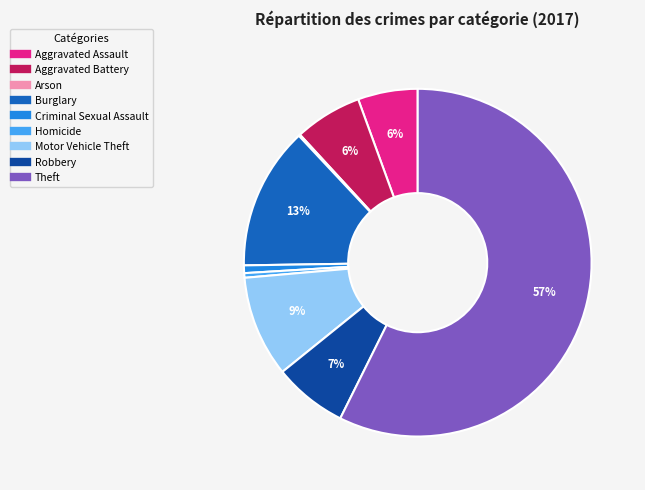

Combined, do Aggravated Battery and Motor Vehicle Theft account for over 50%?

No